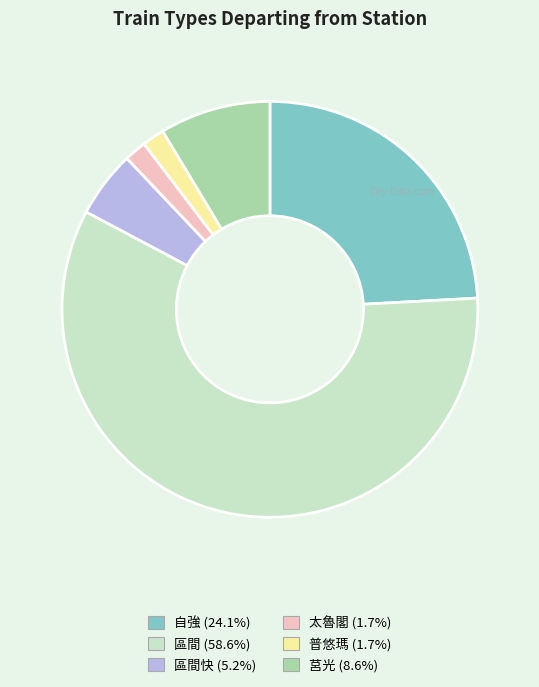

Is there a majority slice in this chart?

Yes